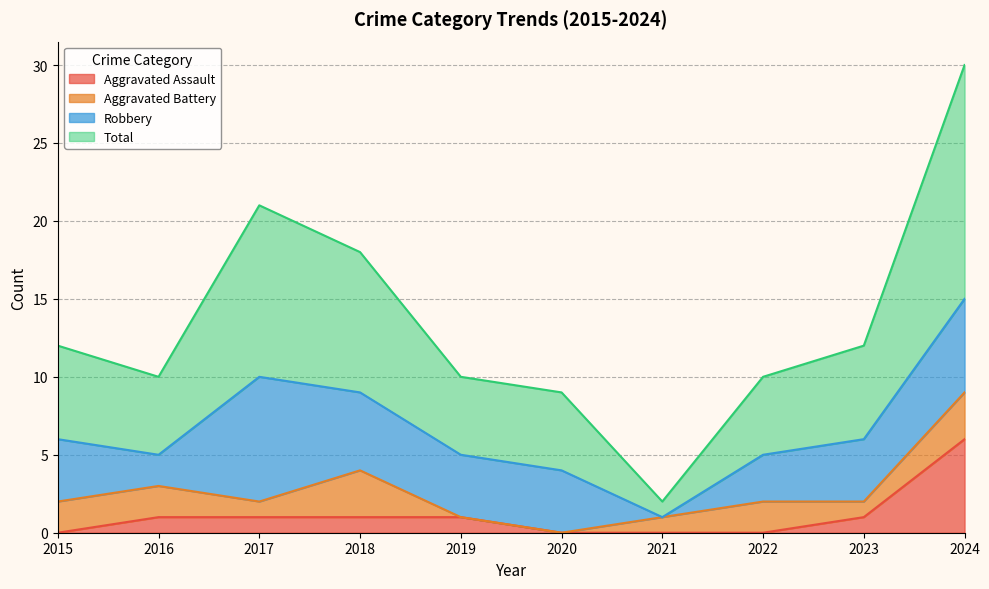

Read the Total value at 2020.

9